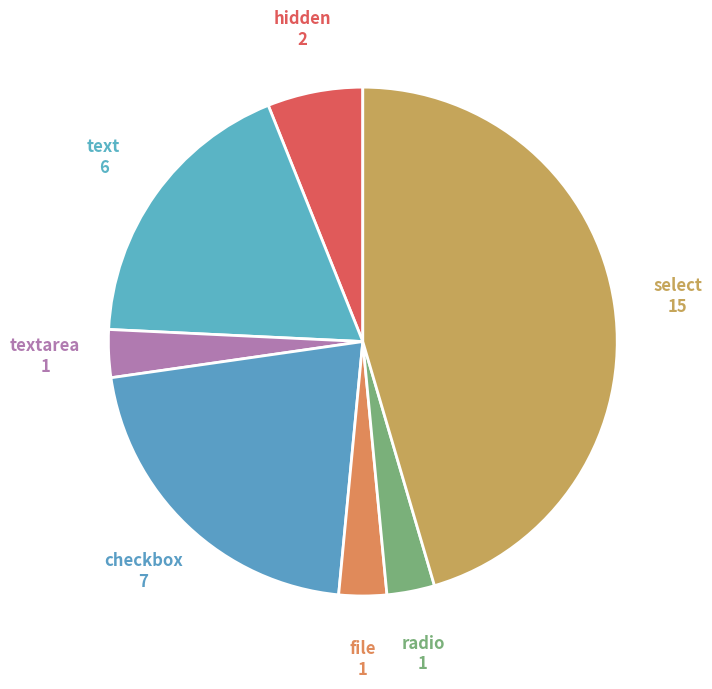

Is the sum of checkbox and textarea greater than half?

No